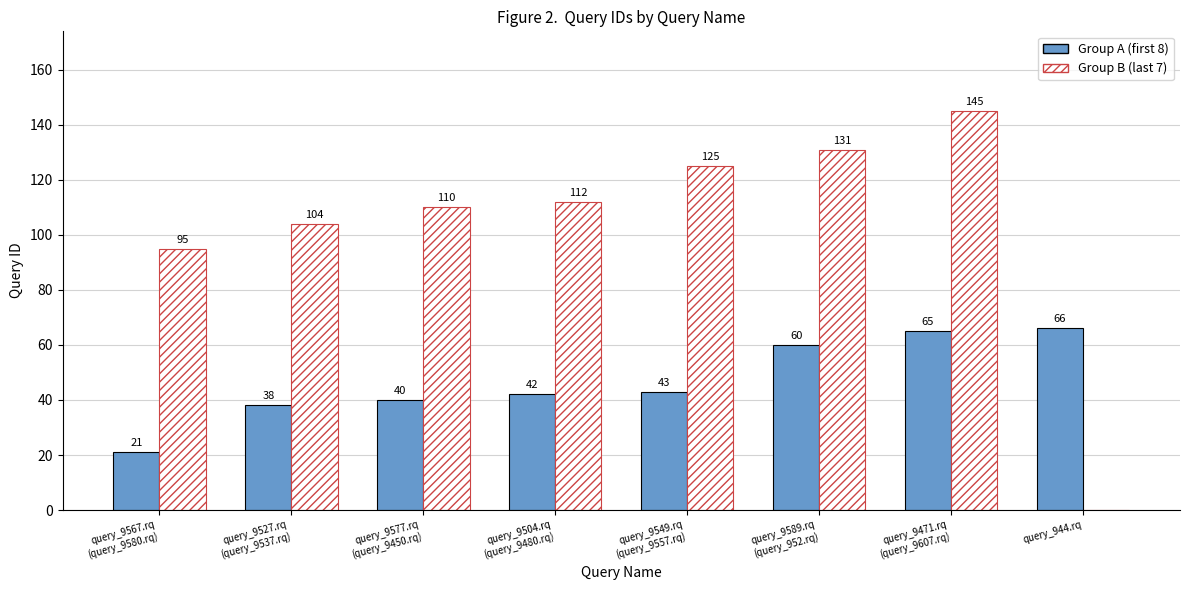

Count the number of categories in the chart.

8